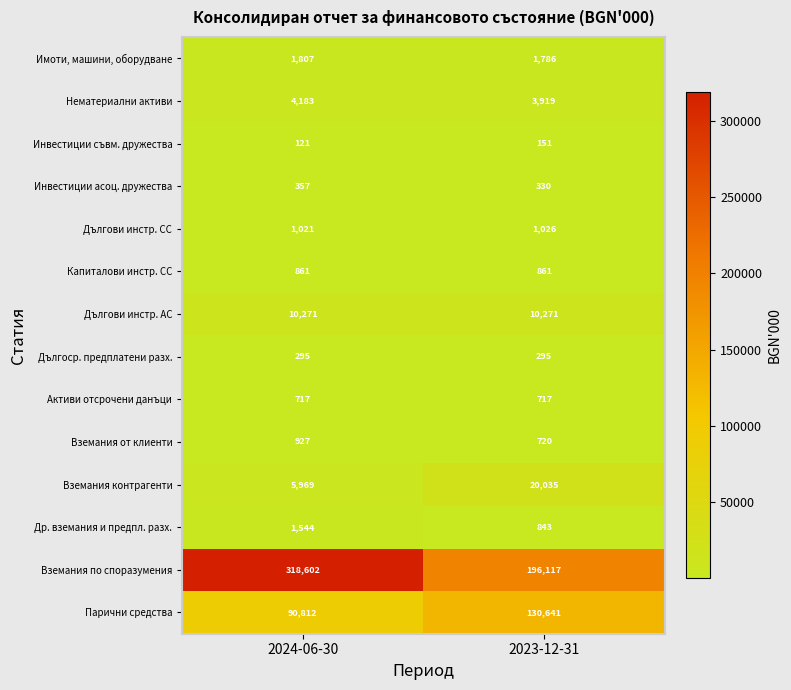

At how many categories does at least one series exceed 110503?

2